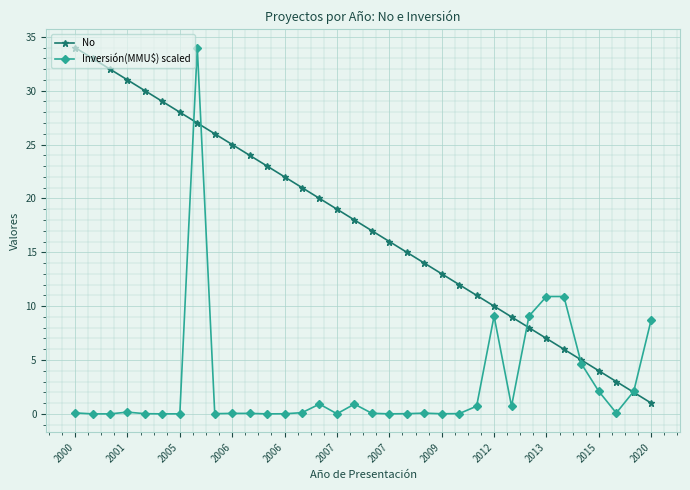

Which series has the largest total across all categories?

No